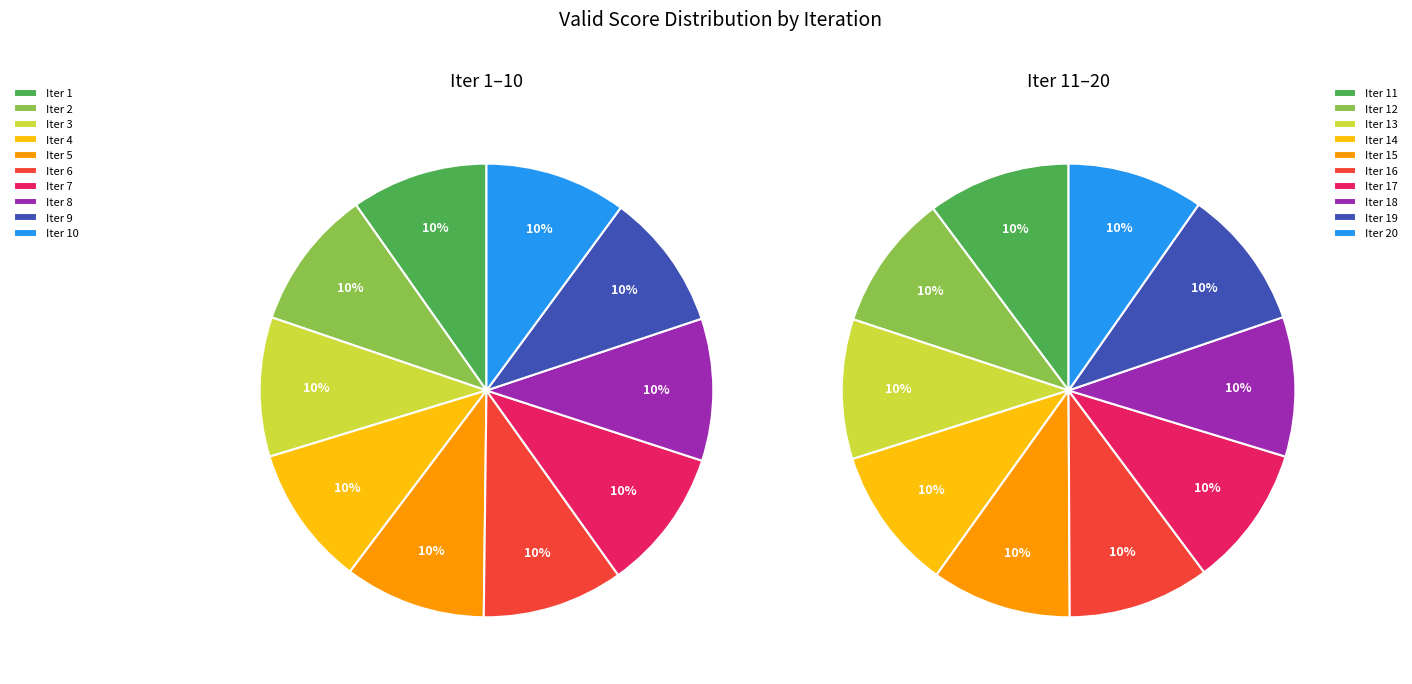

What is the smallest slice in the pie chart?

Iter 1